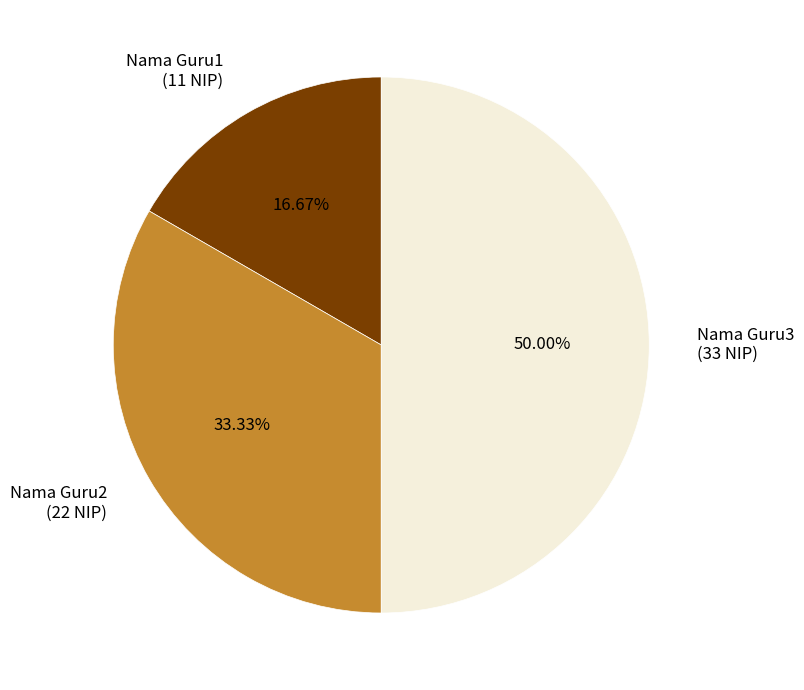

Do Nama Guru2 and Nama Guru3 together represent more than half of the pie?

Yes